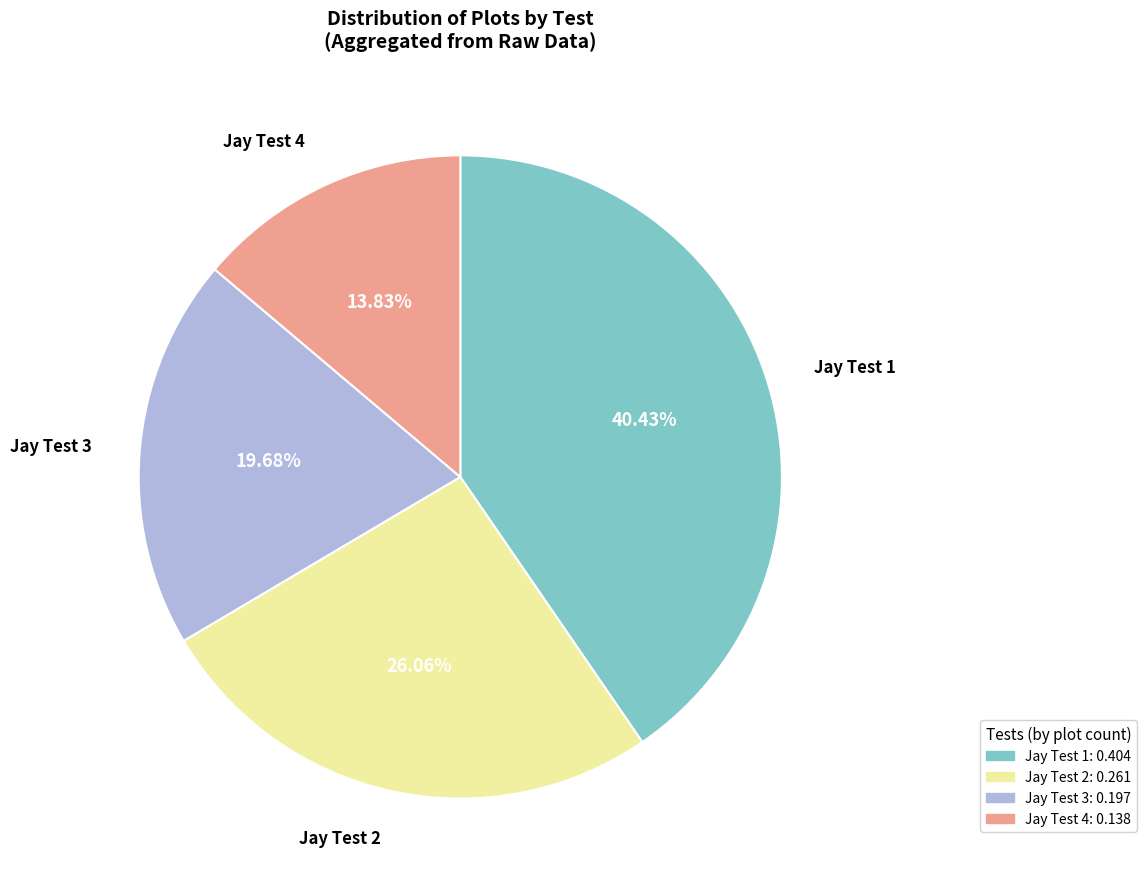

To the nearest percent, what is the average slice percentage?

25%